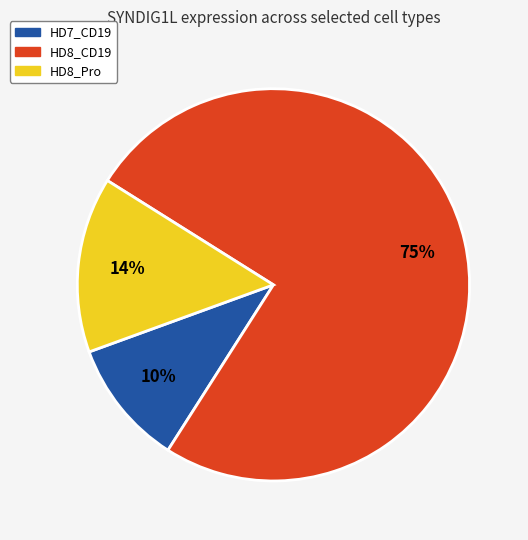

To the nearest percent, what portion does HD7_CD19 represent?

10%